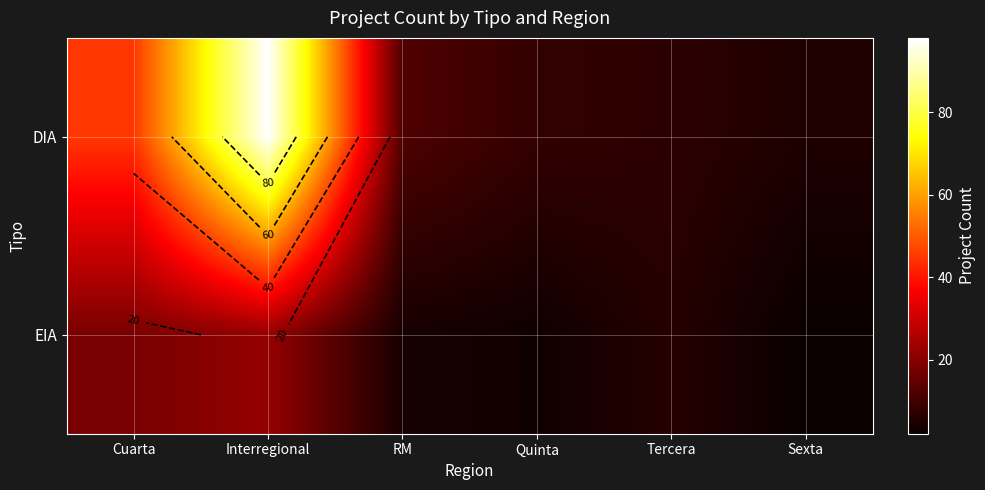

What is the average value of the DIA series?

29